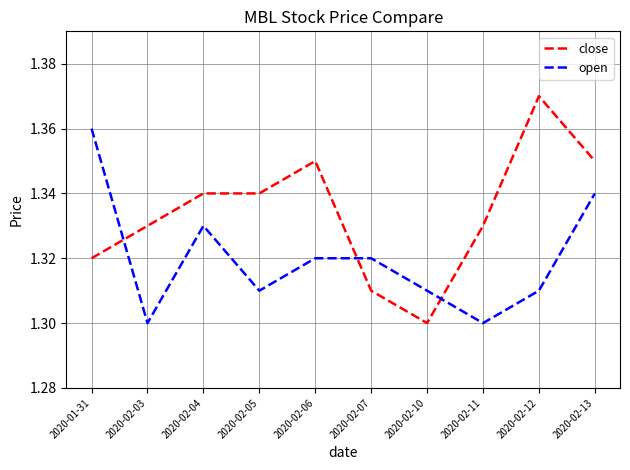

Which series has the widest spread of values?

close